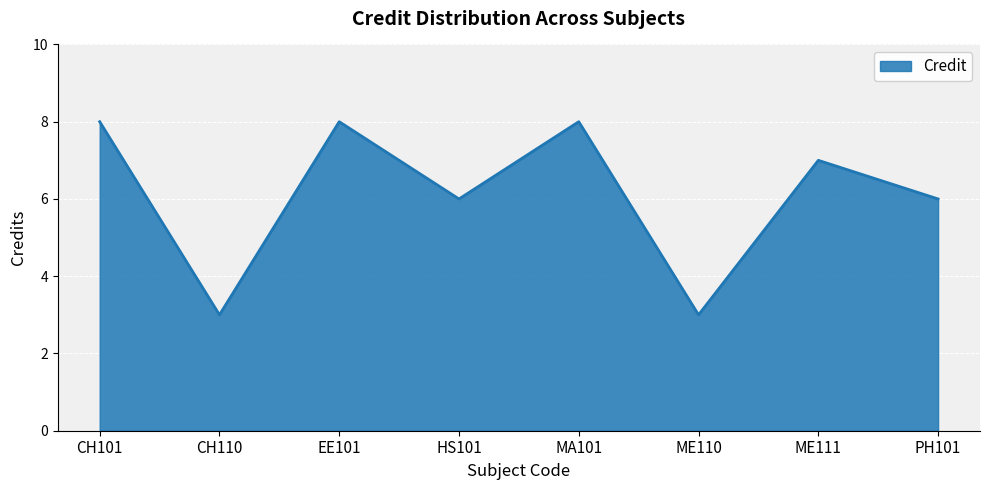

True or false: the data shows 8 at HS101.

False